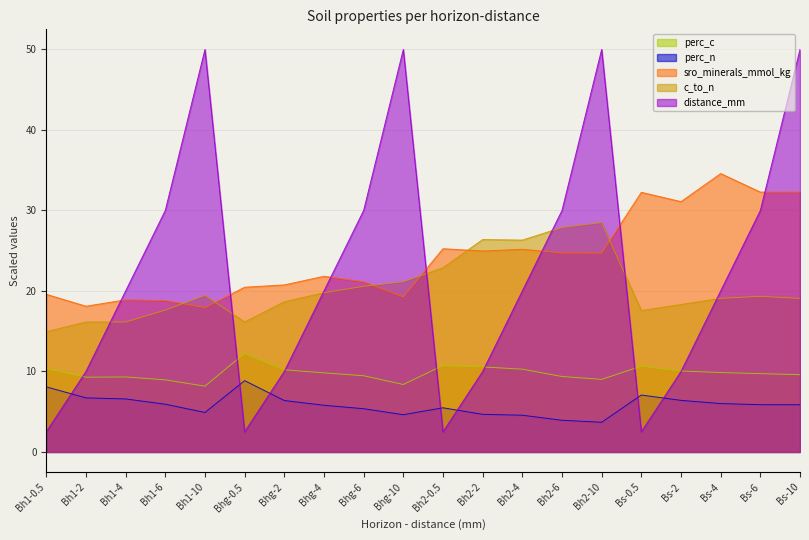

What is the label of the 3rd point from the left?

Bh1-4